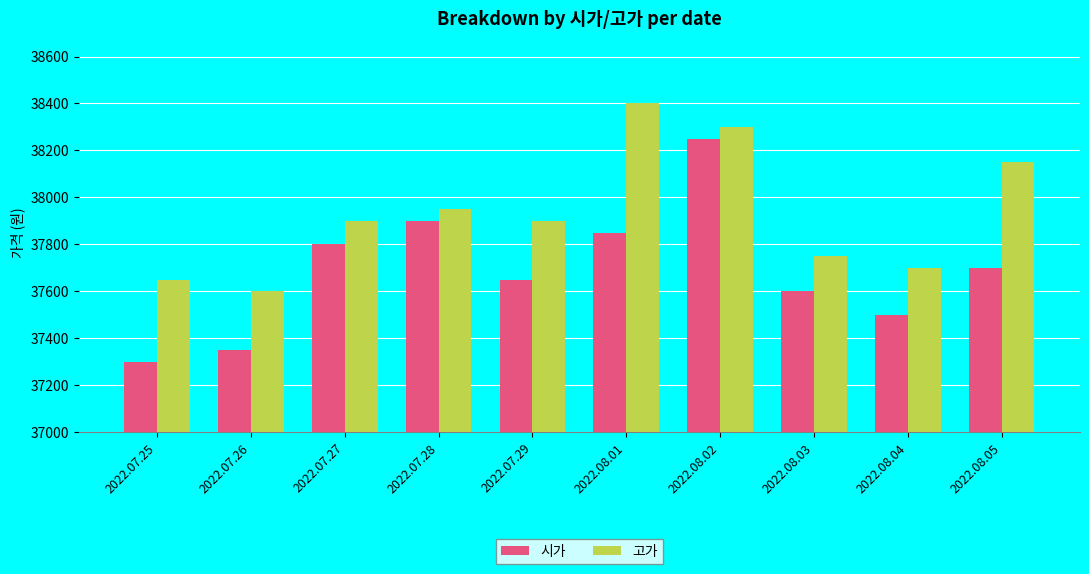

What is the maximum value shown in the chart?

38400